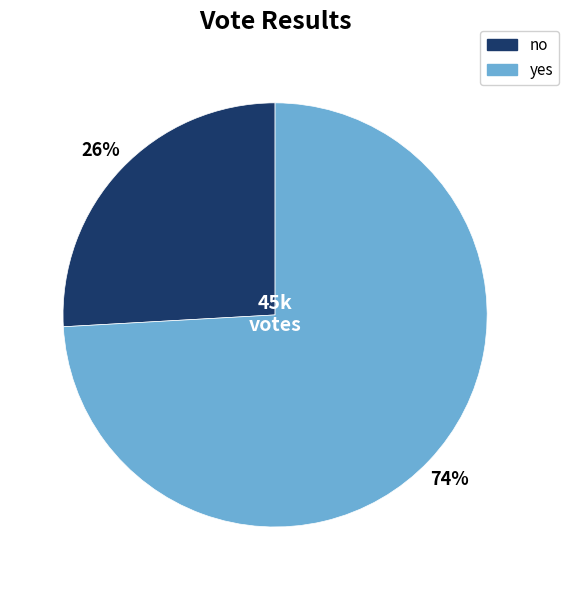

How many slices are in this pie chart?

2